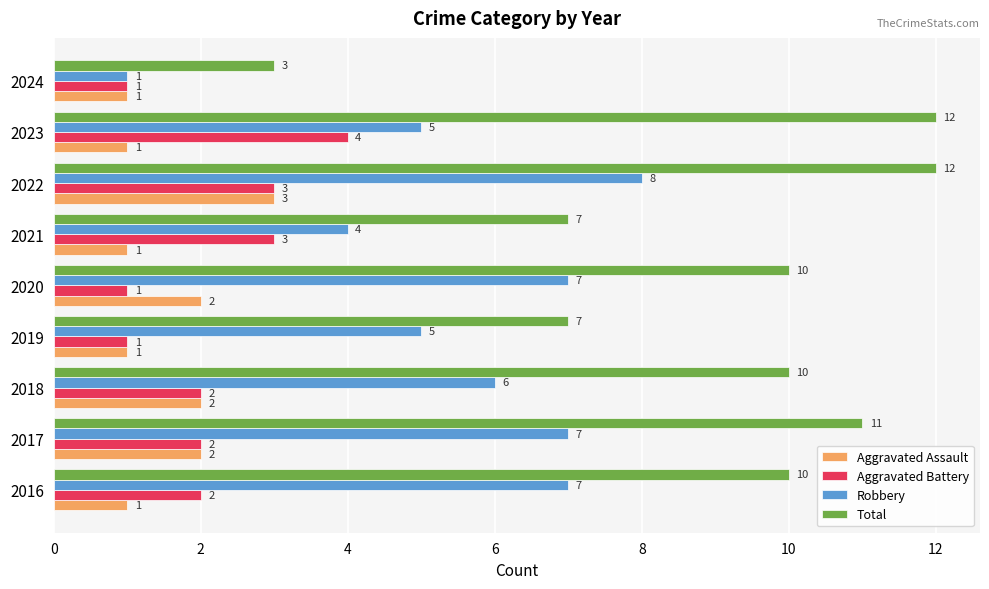

What is the maximum value shown in the chart?

12